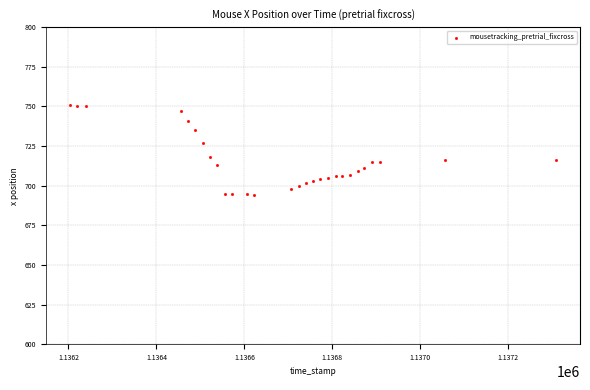

What is the range of Y values (max minus min)?

57